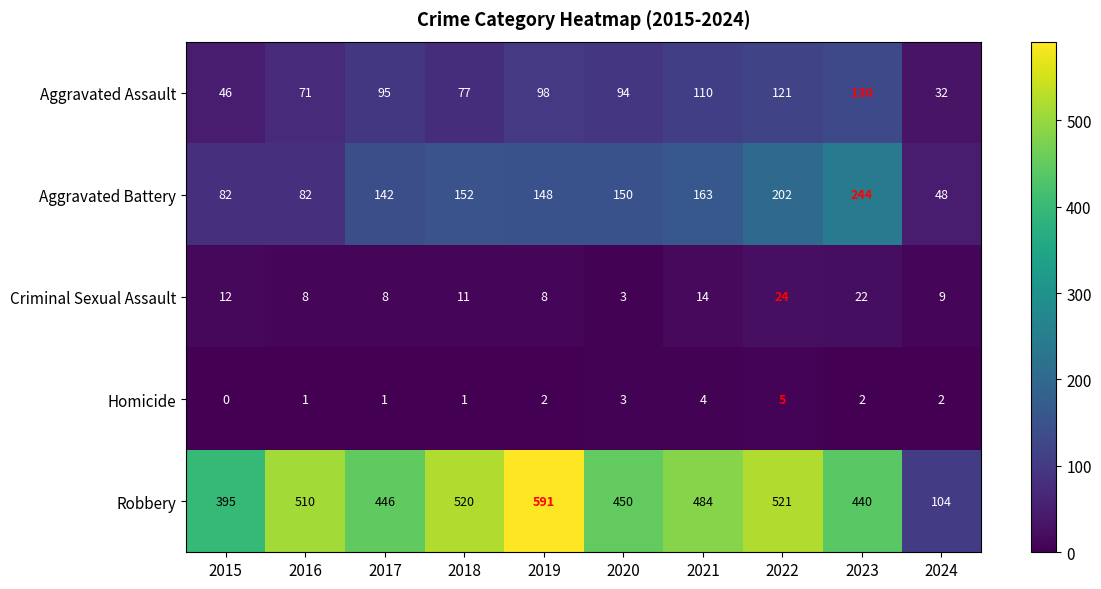

Rank the series by their maximum value, from lowest to highest.

Homicide, Criminal Sexual Assault, Aggravated Assault, Aggravated Battery, Robbery